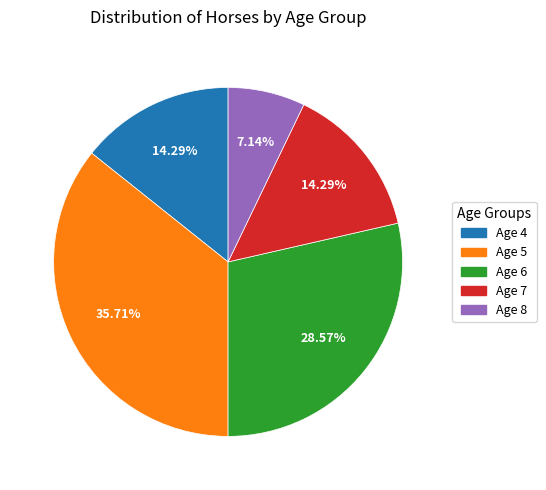

Is the sum of Age 8 and Age 7 greater than half?

No